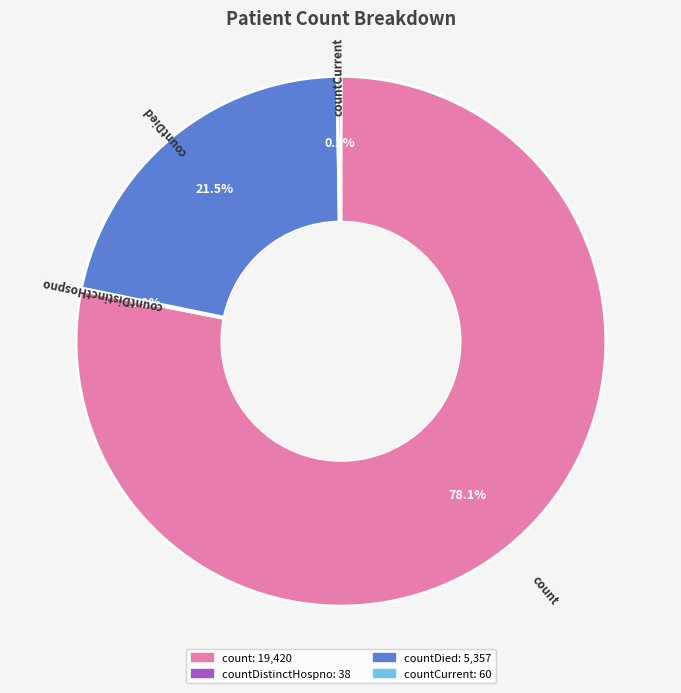

Does any single category account for the majority?

Yes